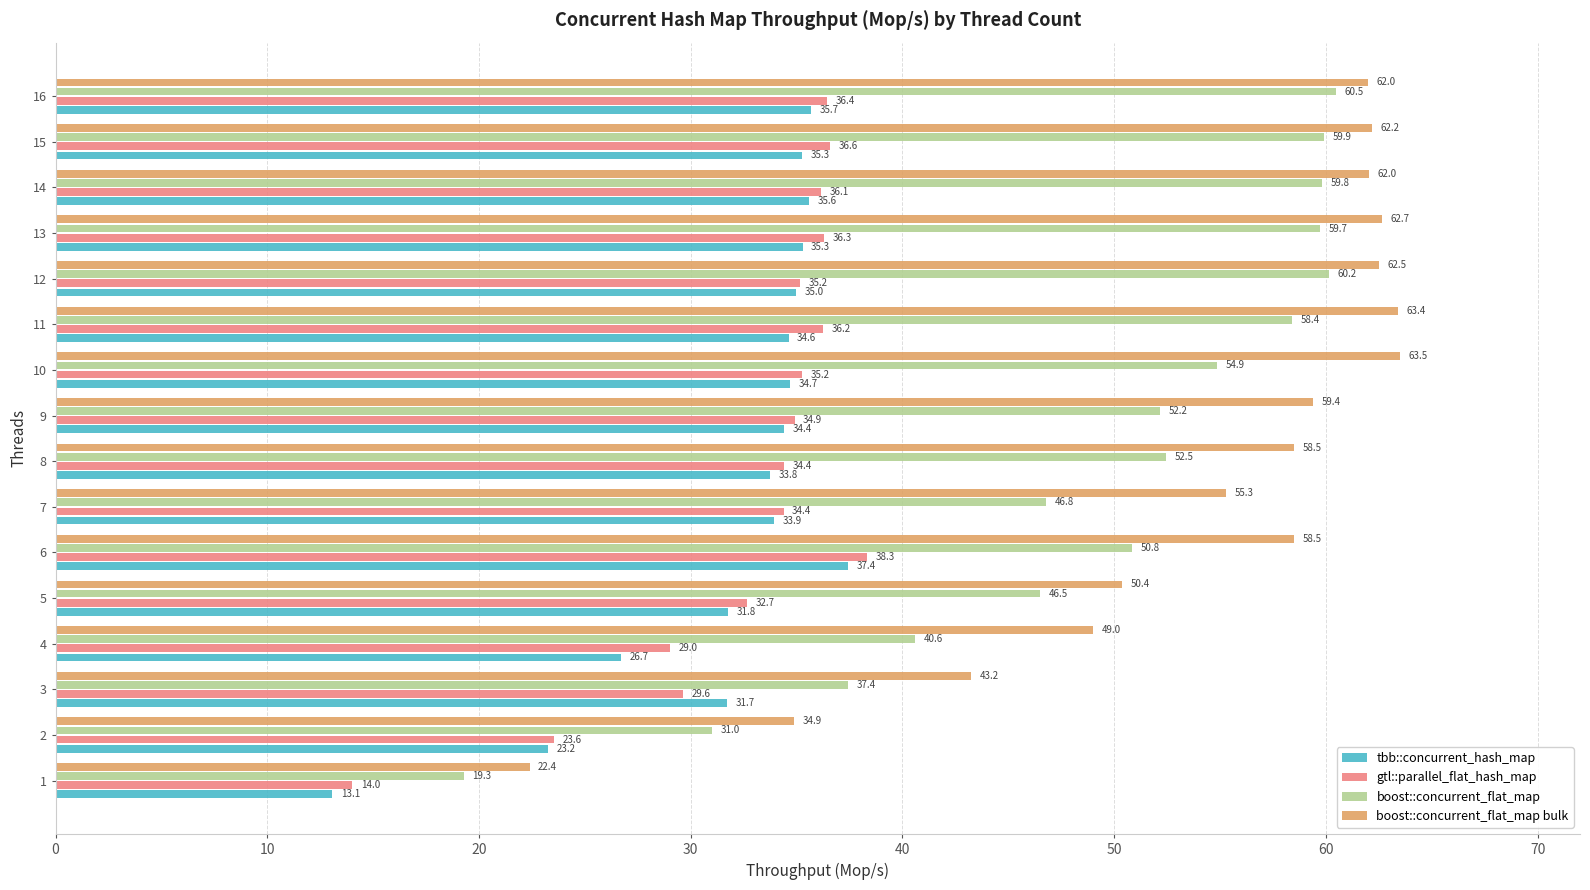

What is the spread (max minus min) of values at 9?

25.0